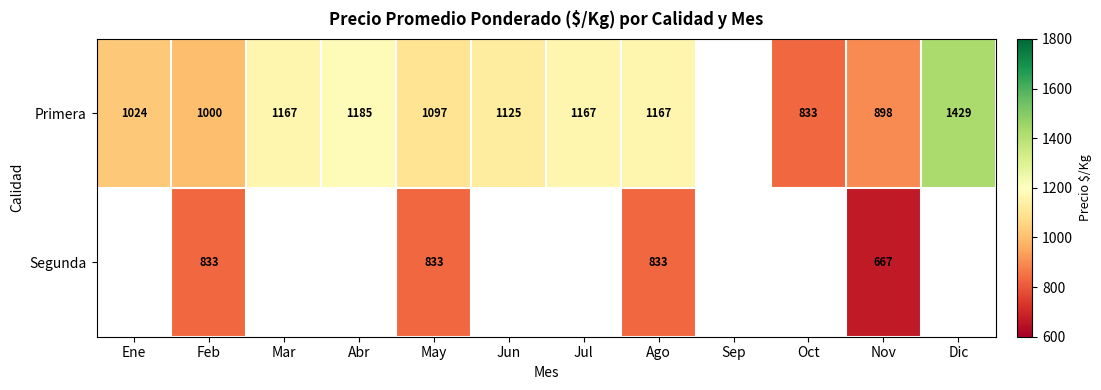

How many series are shown in this chart?

2